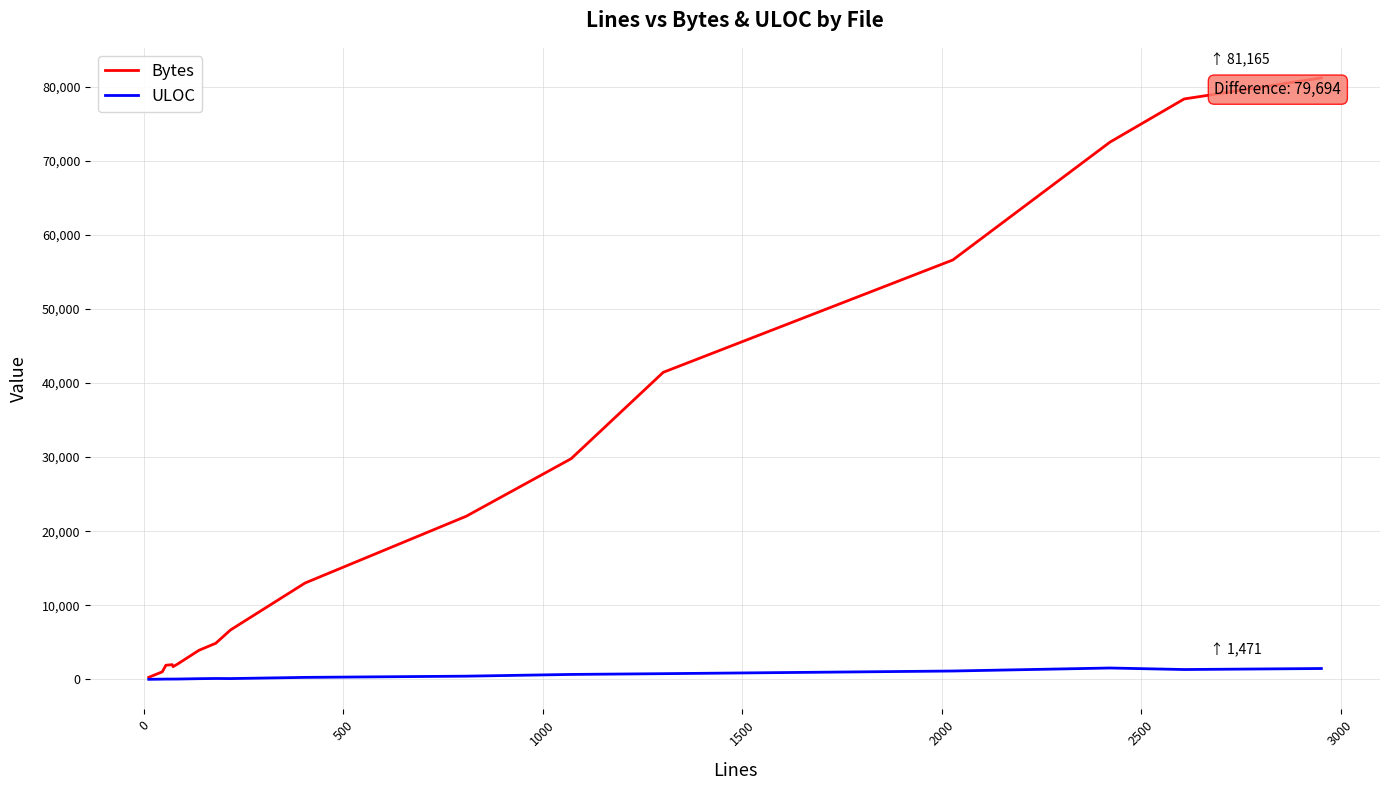

Rank the series by their average value, from lowest to highest.

ULOC, Bytes